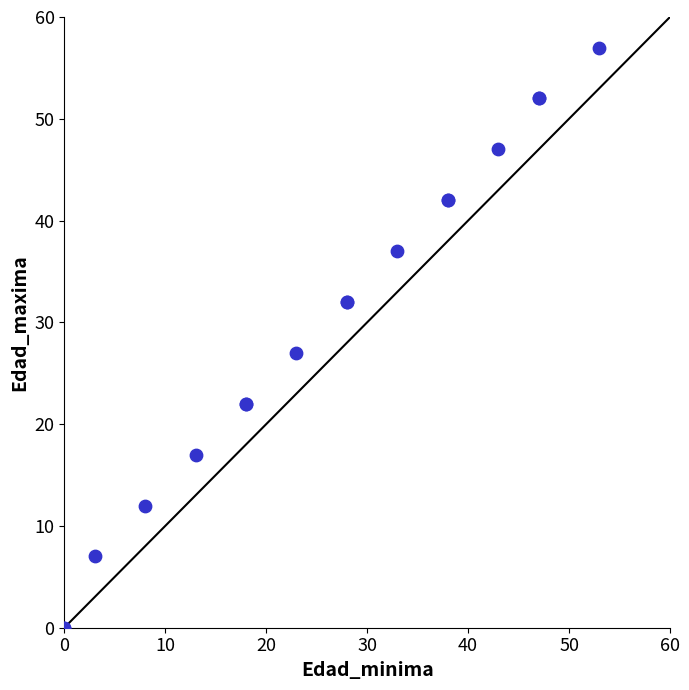

What Y value in the scatter plot is closest to 28?

27